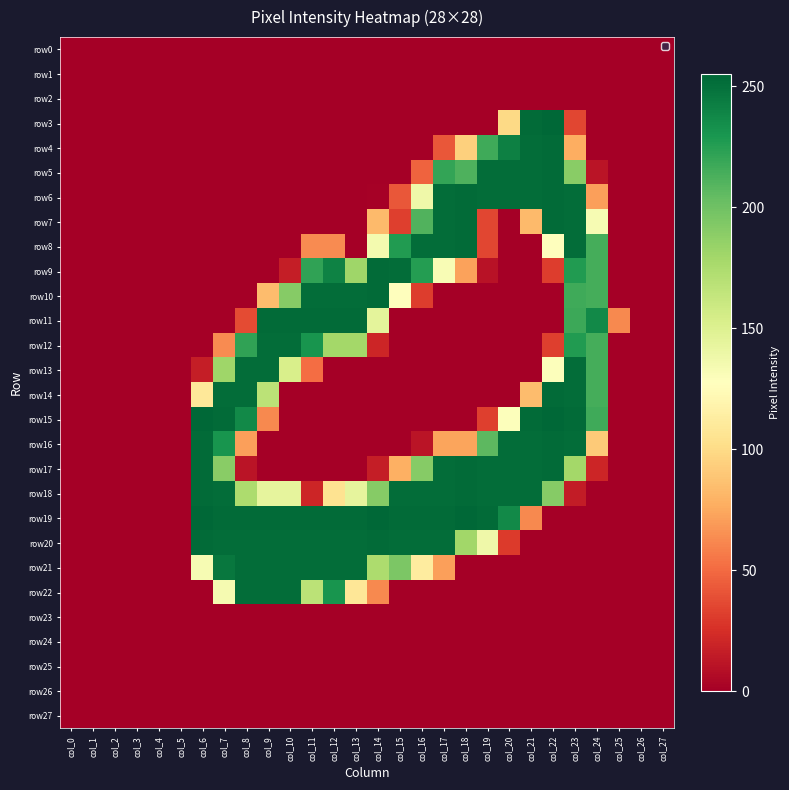

Between col_1 and col_11, which is larger?

col_1